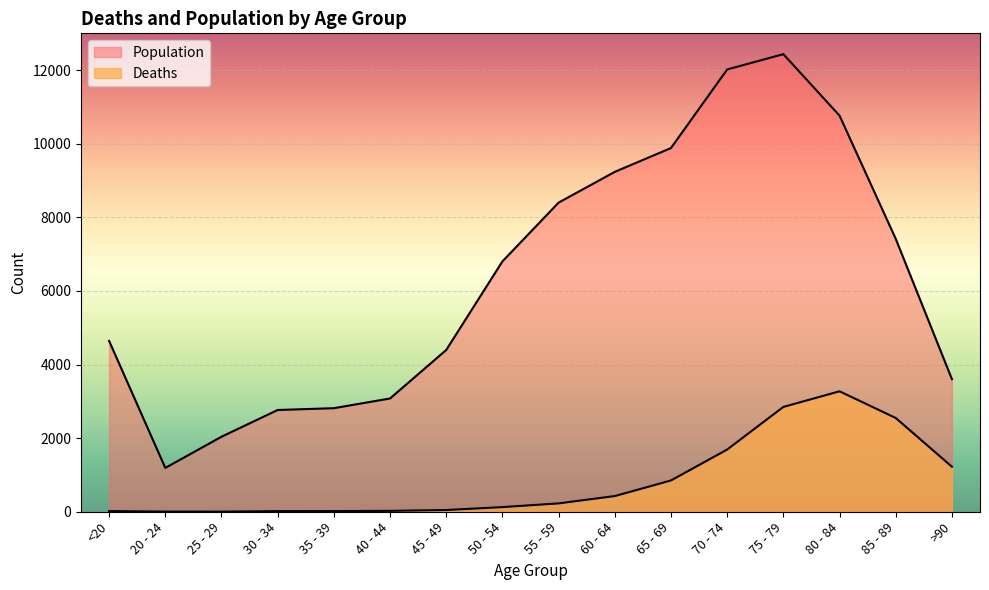

Reading left to right, list all the values displayed in this chart.

Deaths: <20=18	20 - 24=4	25 - 29=3	30 - 34=17	35 - 39=18	40 - 44=24	45 - 49=47	50 - 54=126	55 - 59=227	60 - 64=426	65 - 69=850	70 - 74=1690	75 - 79=2848	80 - 84=3273	85 - 89=2548	>90=1224
Population: <20=4641	20 - 24=1191	25 - 29=2038	30 - 34=2765	35 - 39=2814	40 - 44=3078	45 - 49=4396	50 - 54=6803	55 - 59=8400	60 - 64=9236	65 - 69=9883	70 - 74=12018	75 - 79=12434	80 - 84=10764	85 - 89=7417	>90=3604